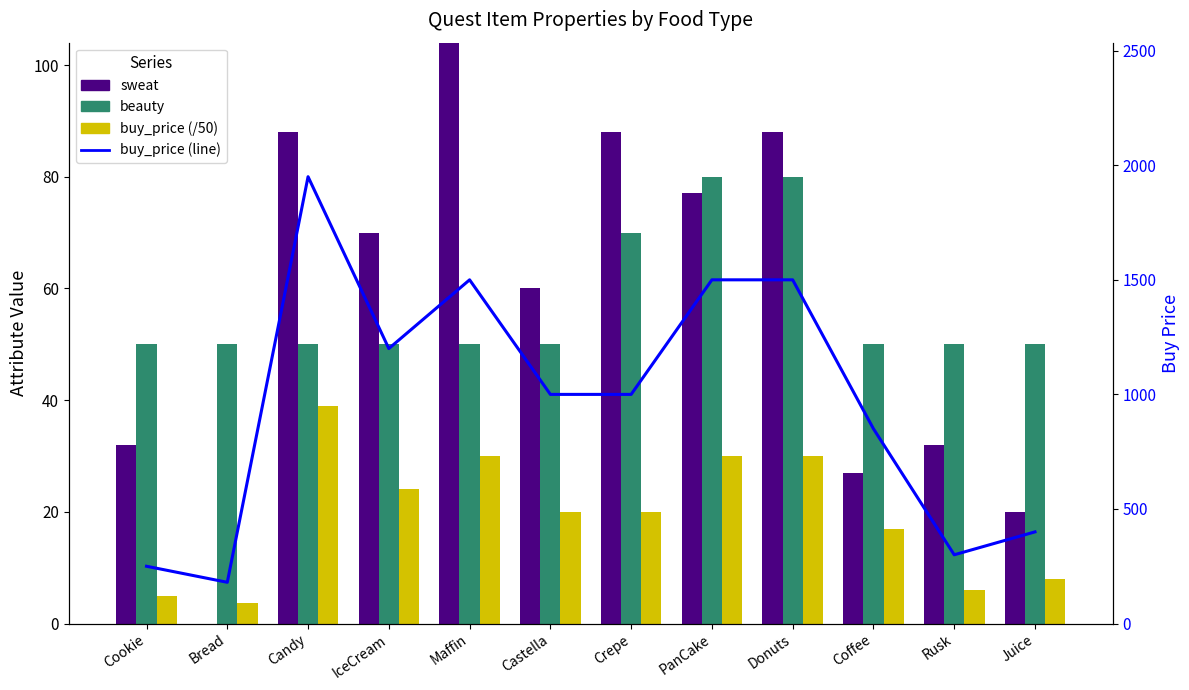

What is the difference between the buy_price values at Juice and Bread?

220.0